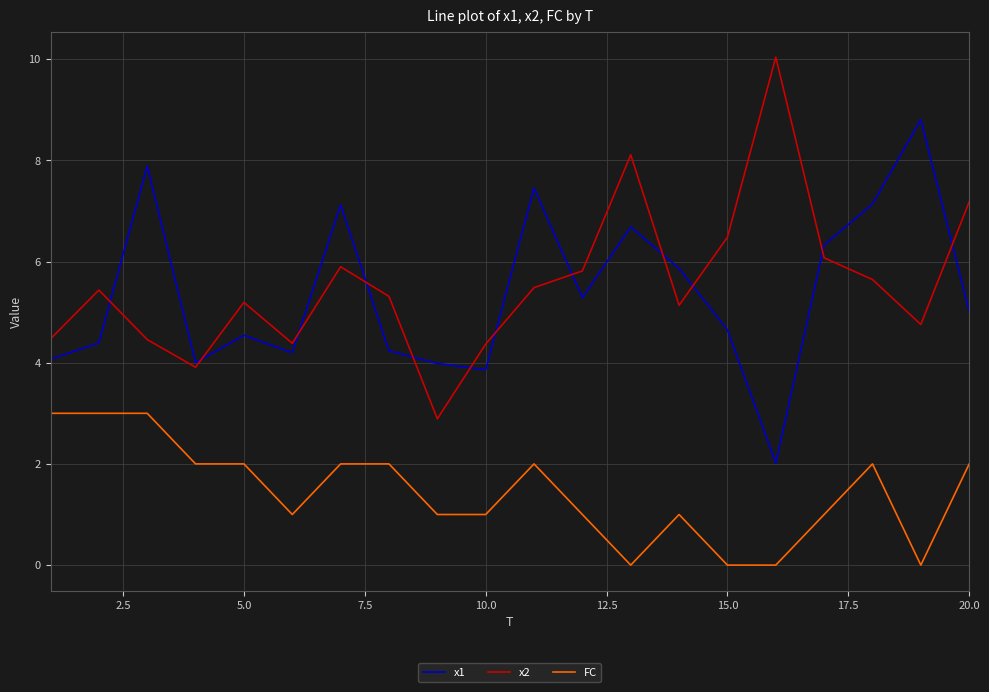

True or false: FC and x1 cross at least once.

False